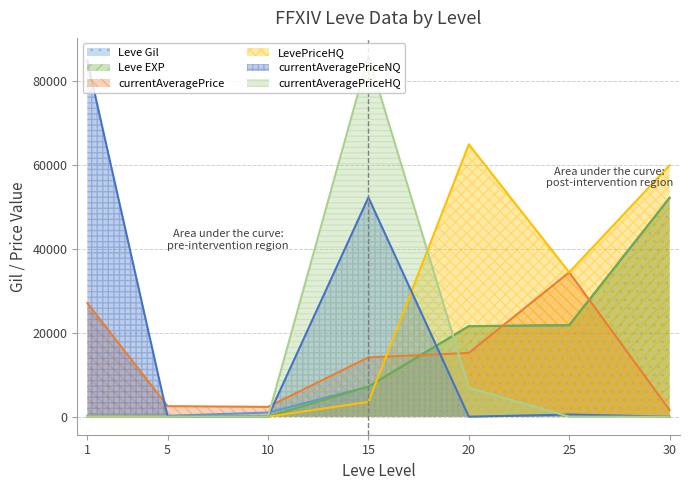

What is the average value of the currentAveragePriceNQ series?

19691